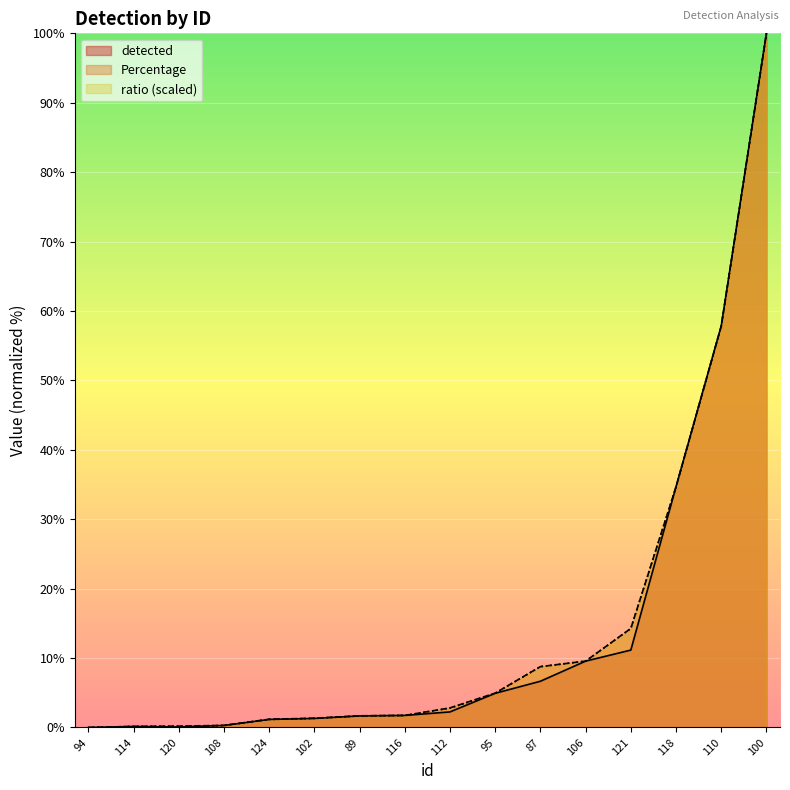

What is the value of the detected point at the 10th from the left?

4.9